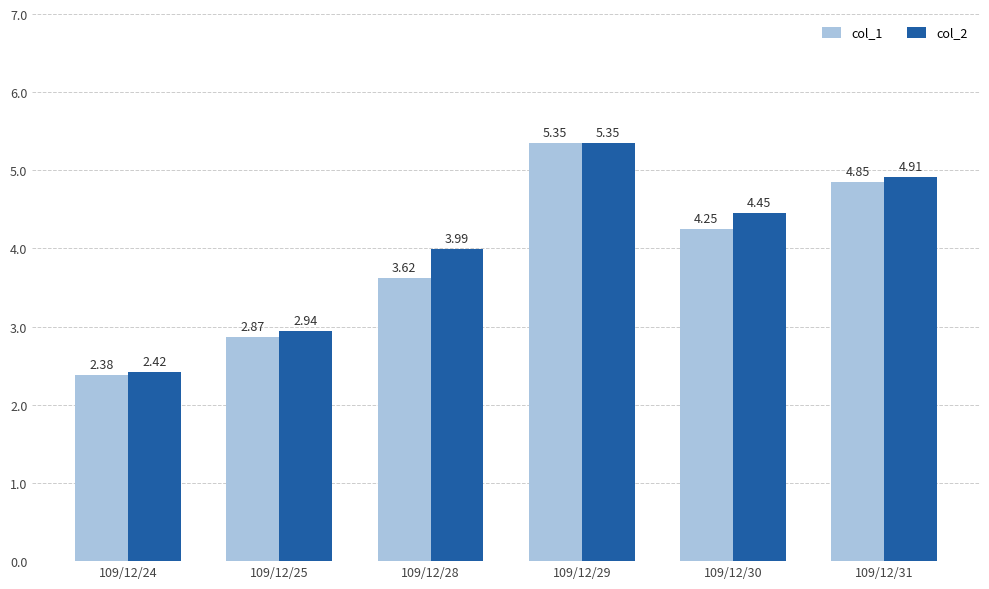

At which label does col_2 first exceed 4?

109/12/29